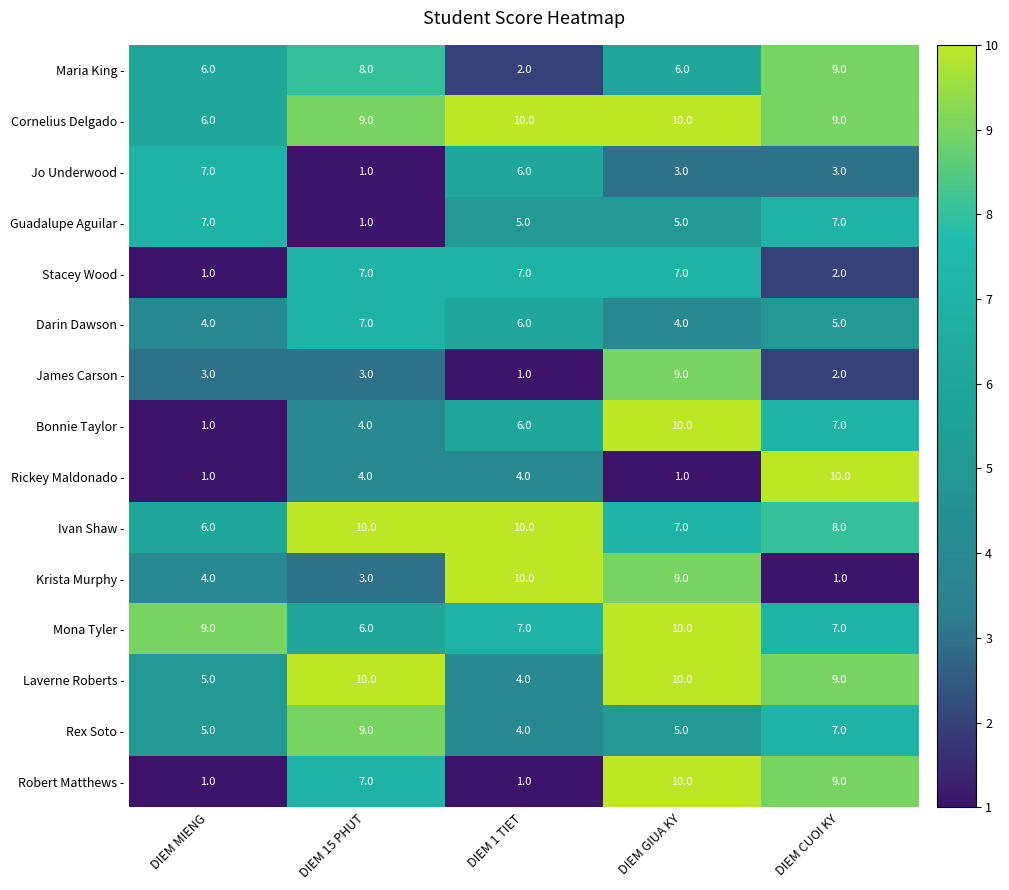

The Rex Soto - series shows 10 at DIEM CUOI KY. True or false?

False